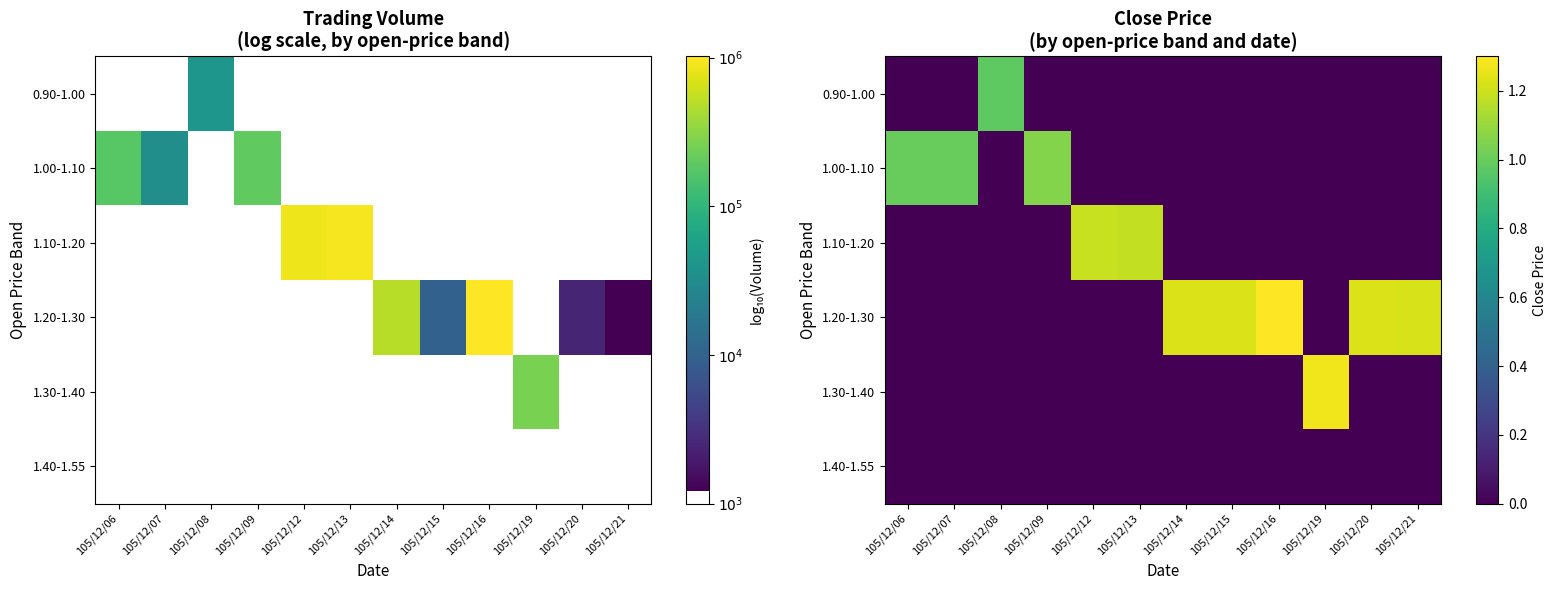

List the series in order of their peak value, highest first.

1.20-1.30, 1.30-1.40, 1.10-1.20, 1.00-1.10, 0.90-1.00, 1.40-1.55